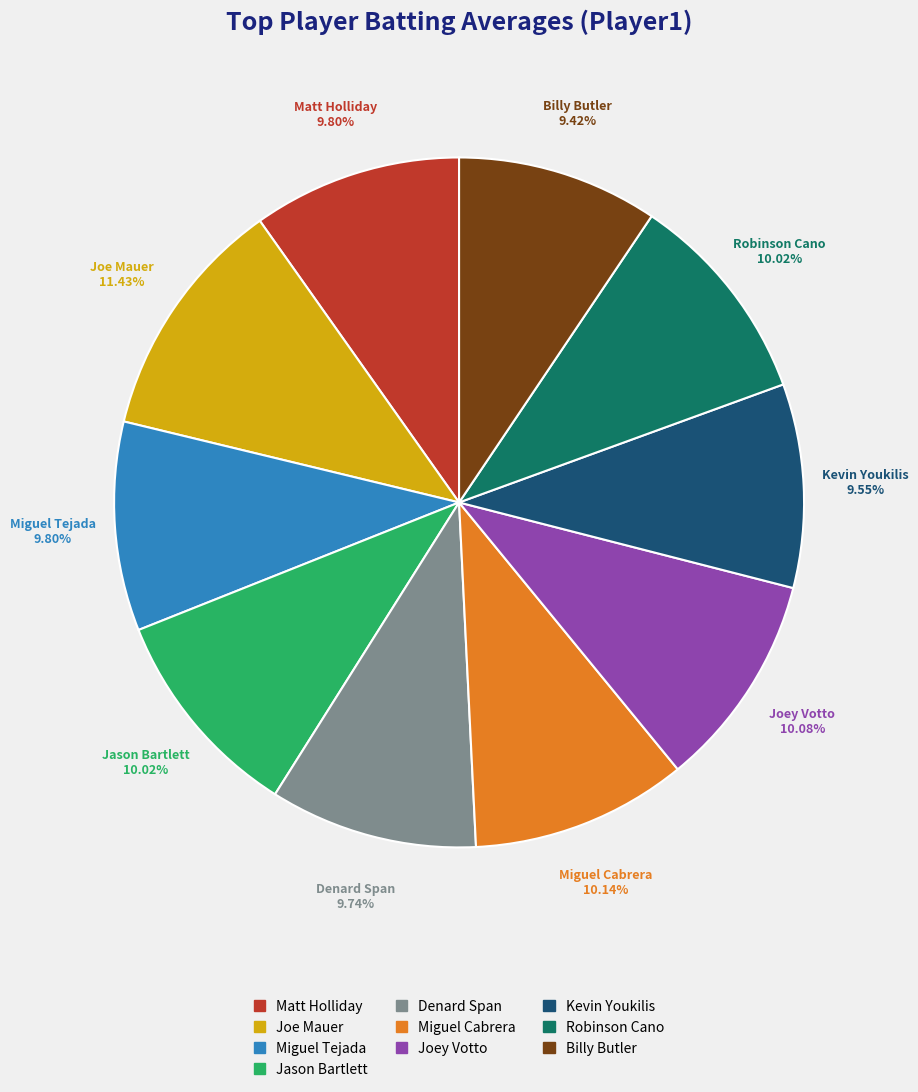

Combined, do Billy Butler and Denard Span account for over 50%?

No